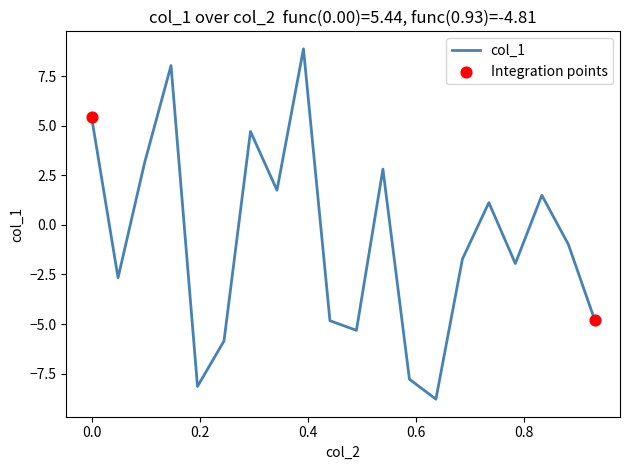

What is the maximum value shown in the chart?

8.9